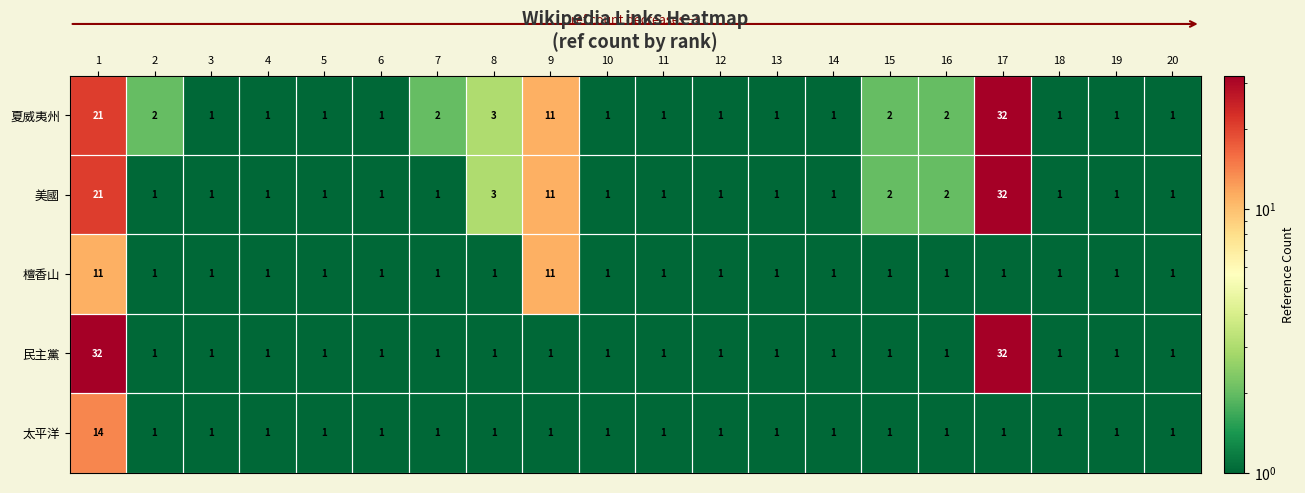

What is the greatest value displayed?

32